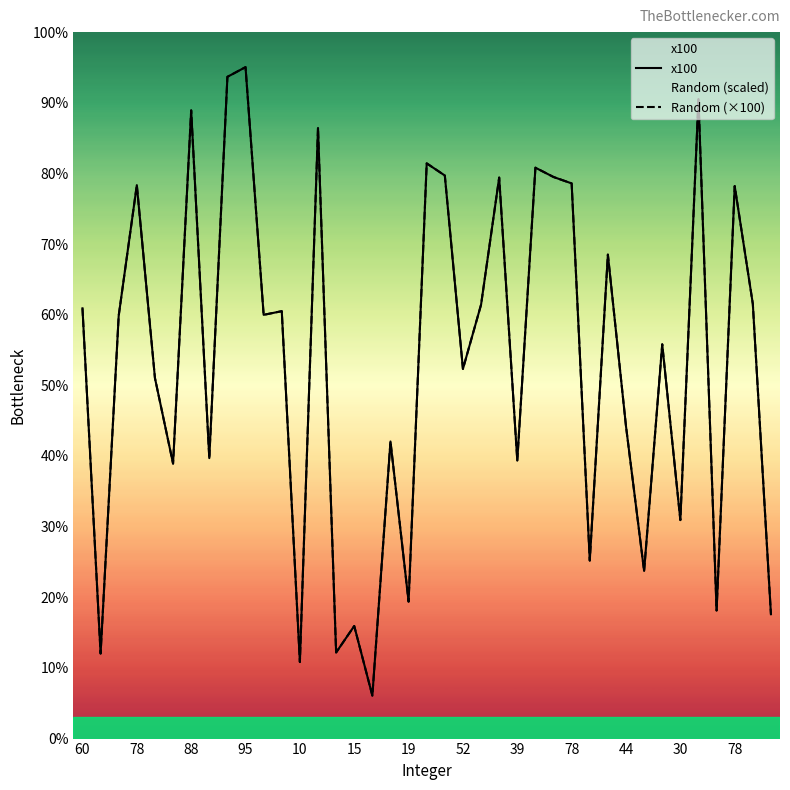

Between 95 and 37, which is larger?

95